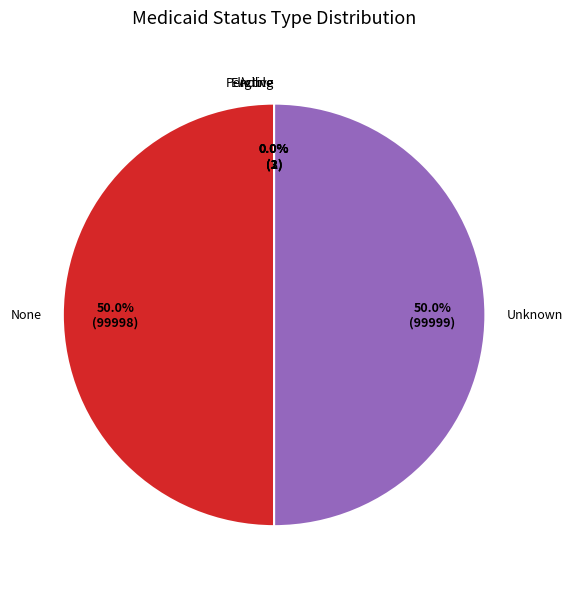

What is the ratio of the value at None to the value at Unknown?

1.0